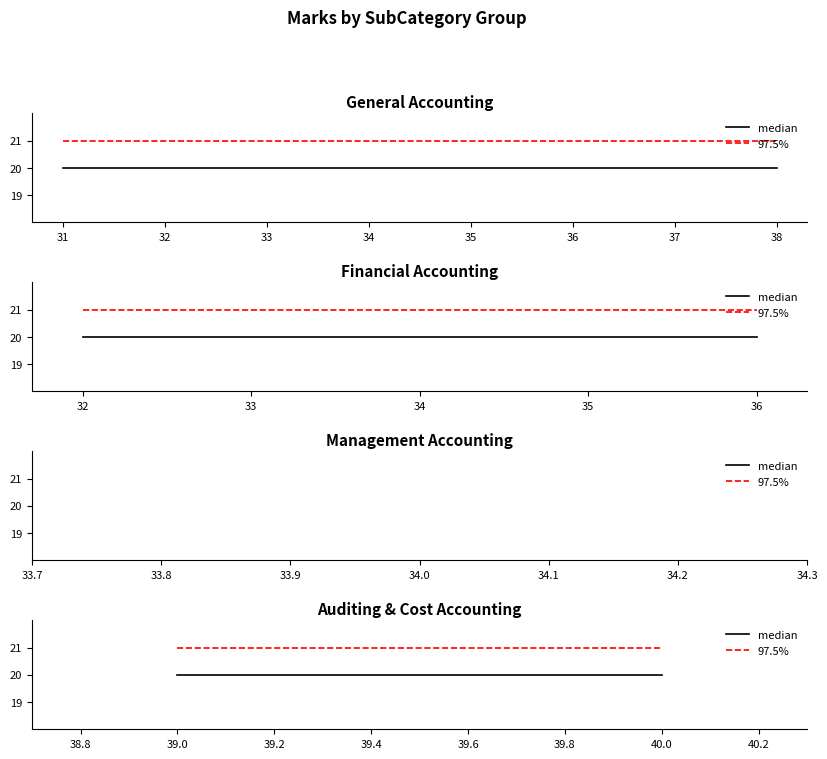

How many distinct data groups are displayed?

2